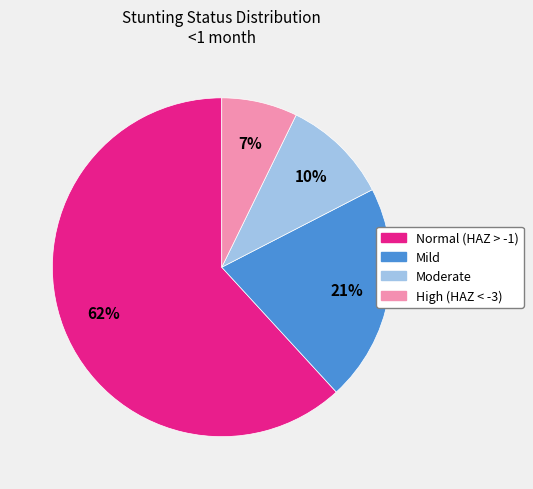

Do Moderate and High (HAZ < -3) together represent more than half of the pie?

No